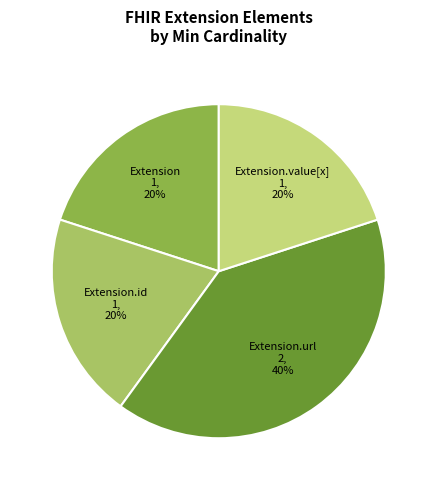

Is there a majority slice in this chart?

No